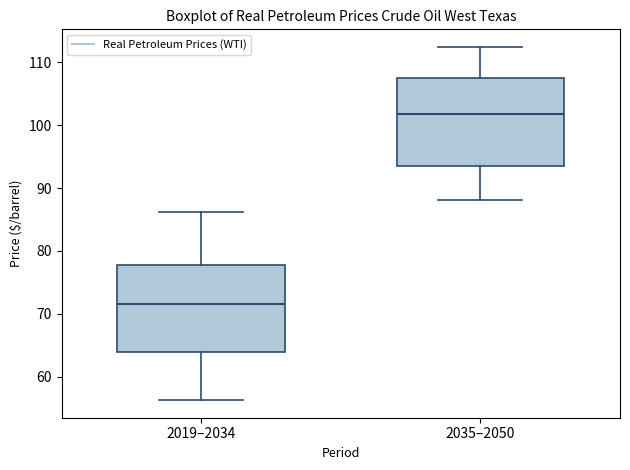

Which box has the lowest median line?

2019–2034